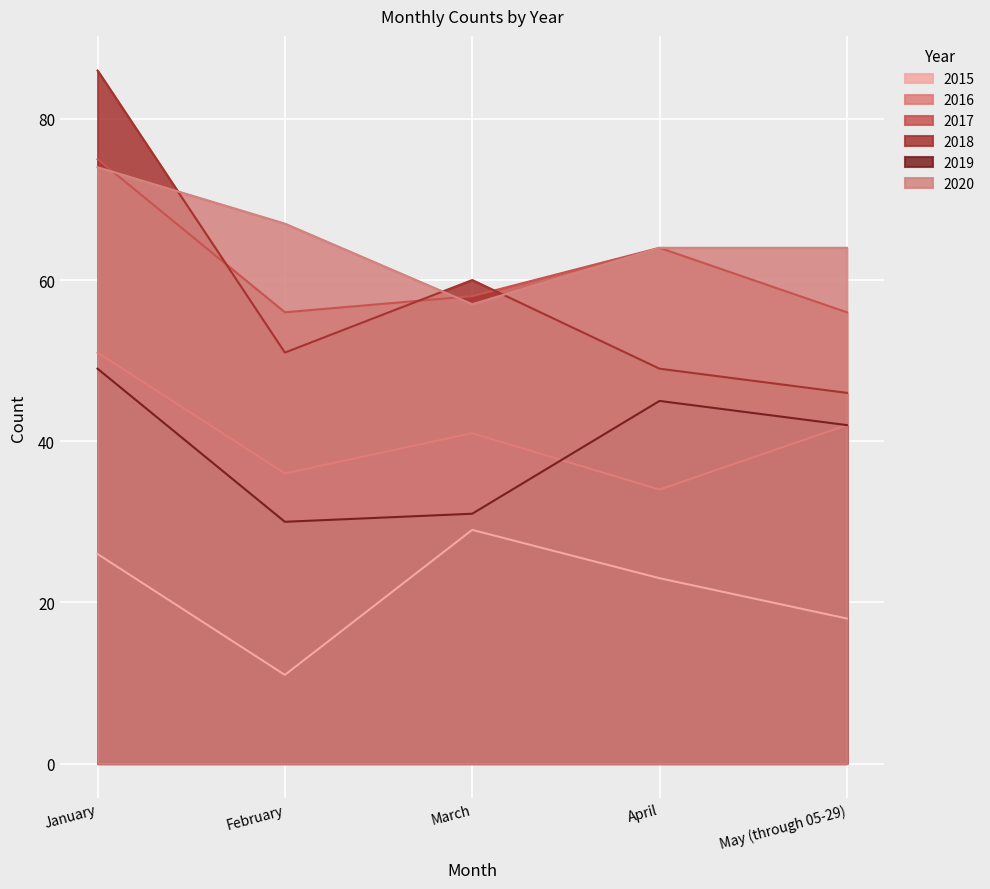

Count the number of categories in the chart.

5